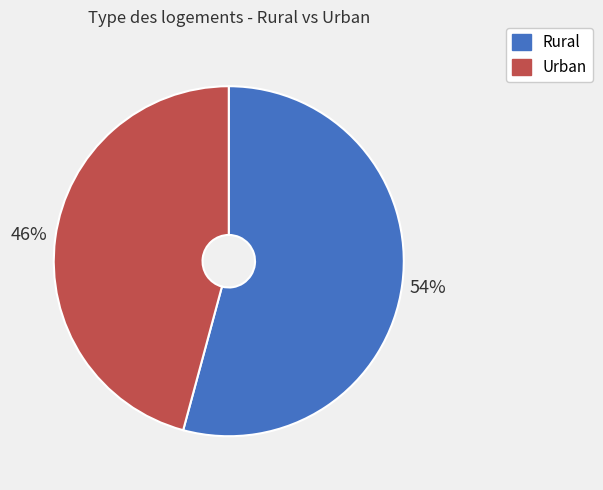

Is there any slice that represents more than half of the pie?

Yes